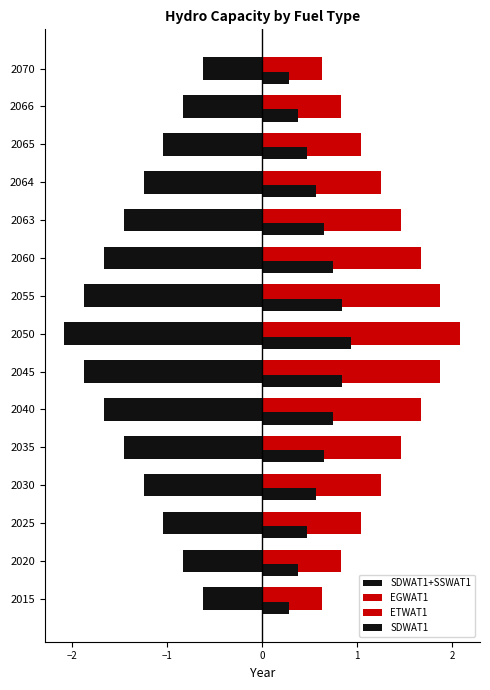

How many categories are shown in the chart?

15